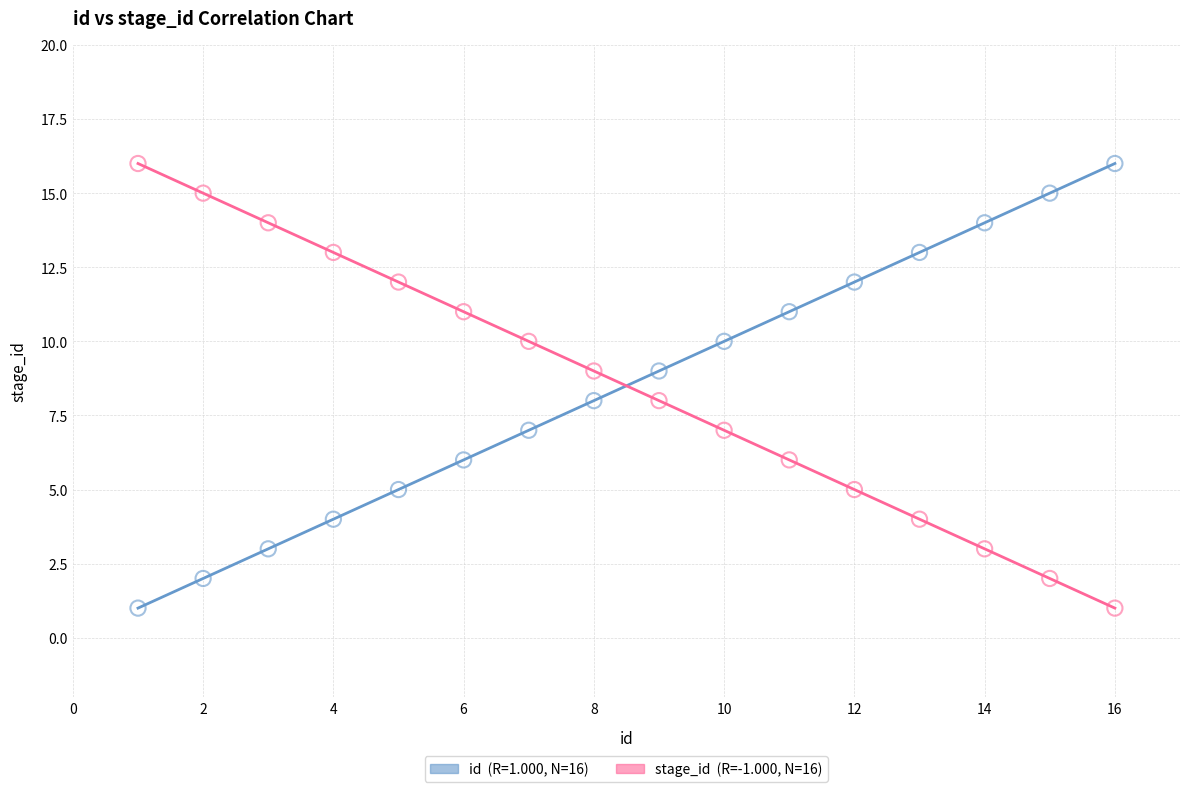

Across all data points, what is the range of X values (max minus min)?

15